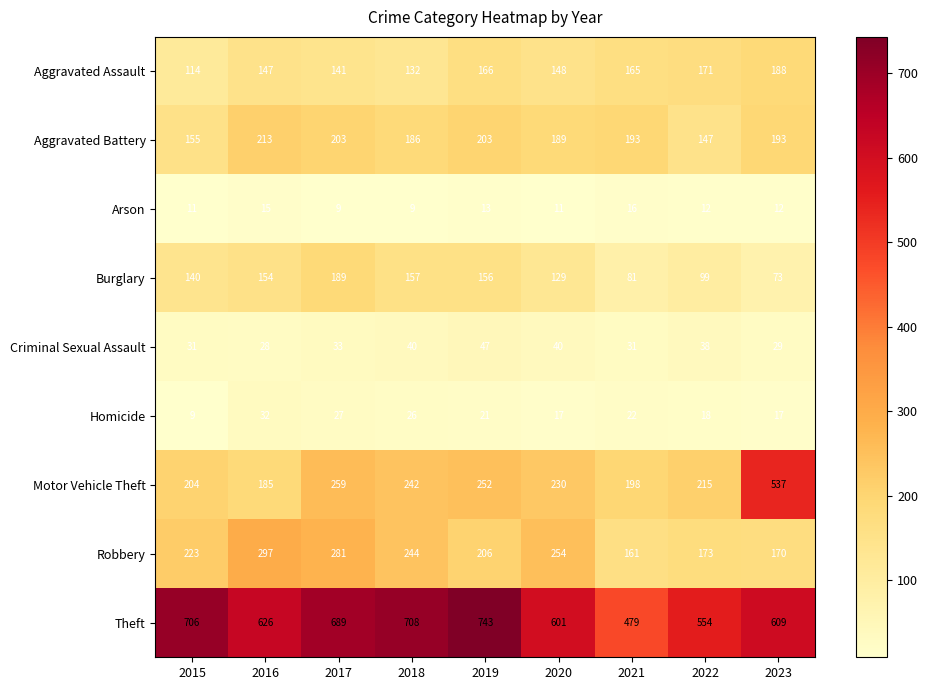

At which category is the sum across all series the highest?

2017